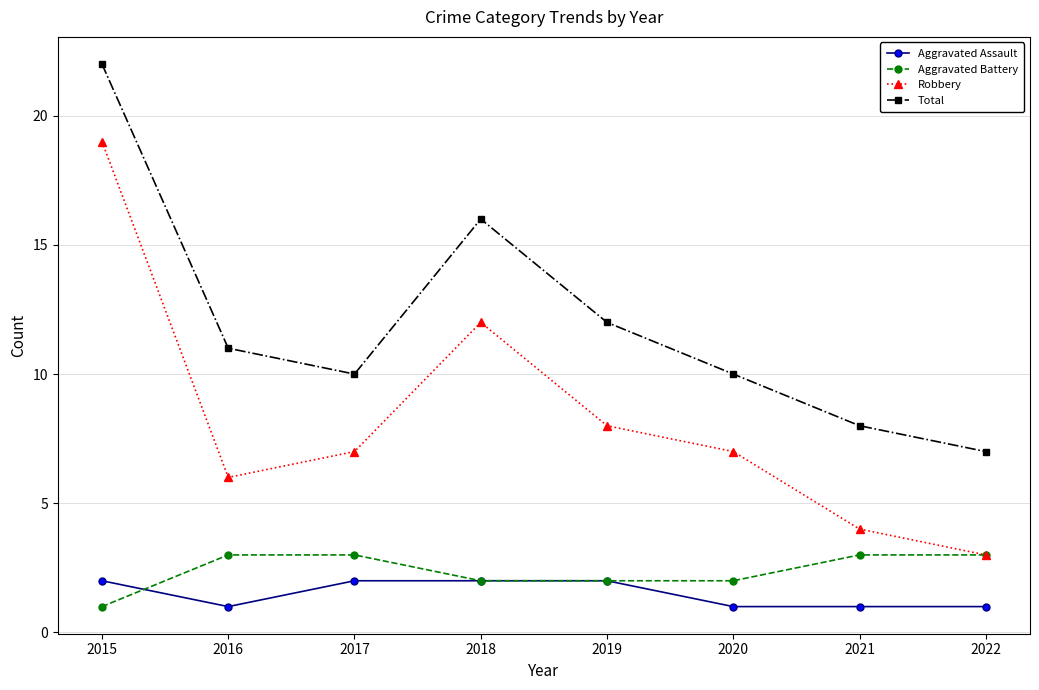

Is it true that Robbery equals 11 at 2016?

False